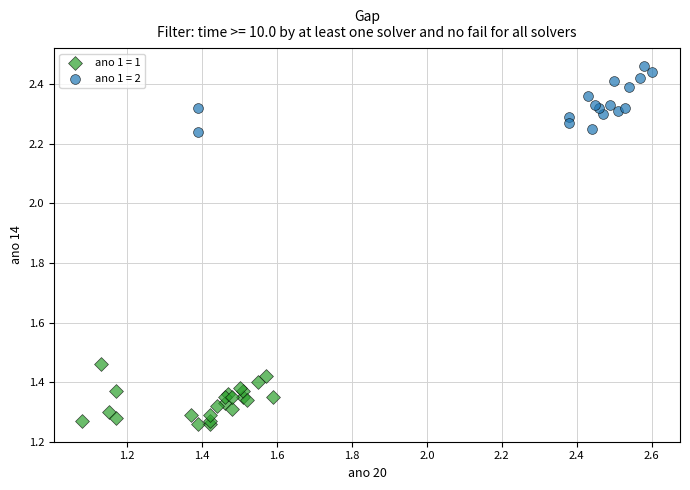

Which series reaches the maximum Y coordinate?

ano 1 = 2